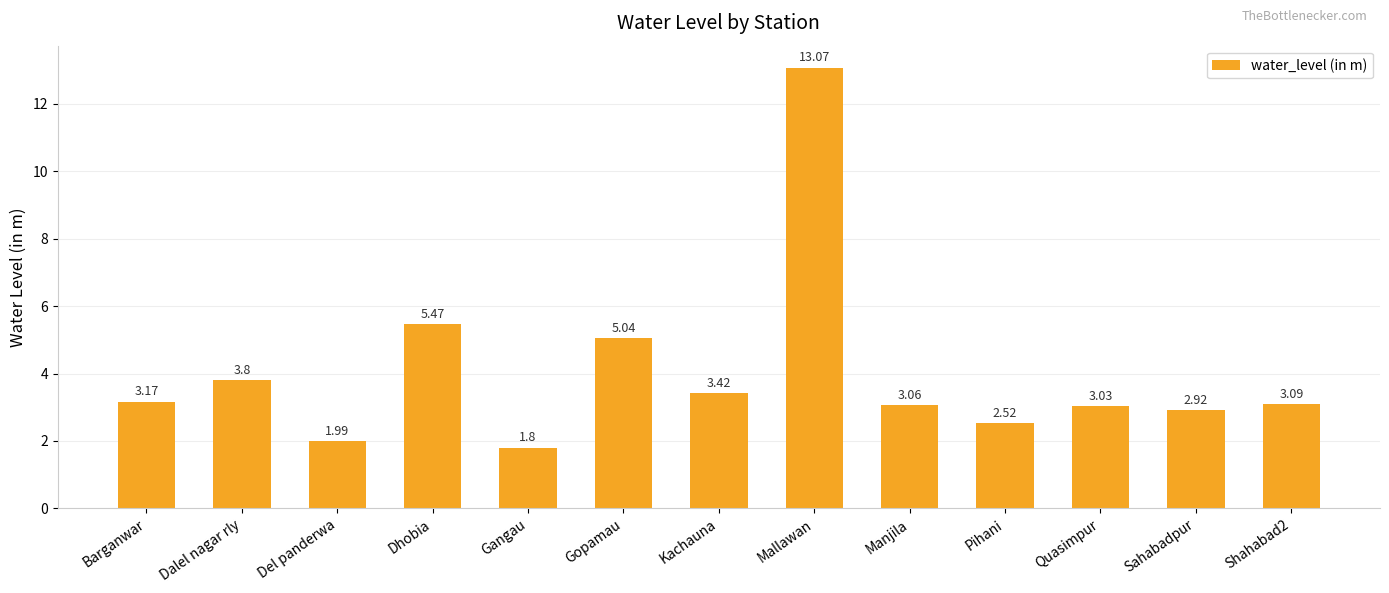

List the labels in order of value, largest first.

Mallawan, Dhobia, Gopamau, Dalel nagar rly, Kachauna, Barganwar, Shahabad2, Manjila, Quasimpur, Sahabadpur, Pihani, Del panderwa, Gangau